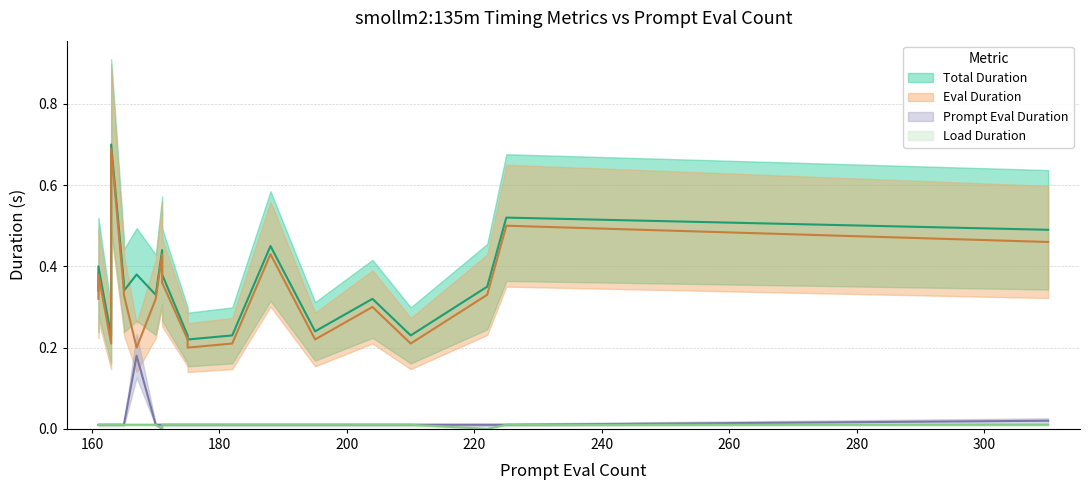

At which category is the sum across all series the highest?

163